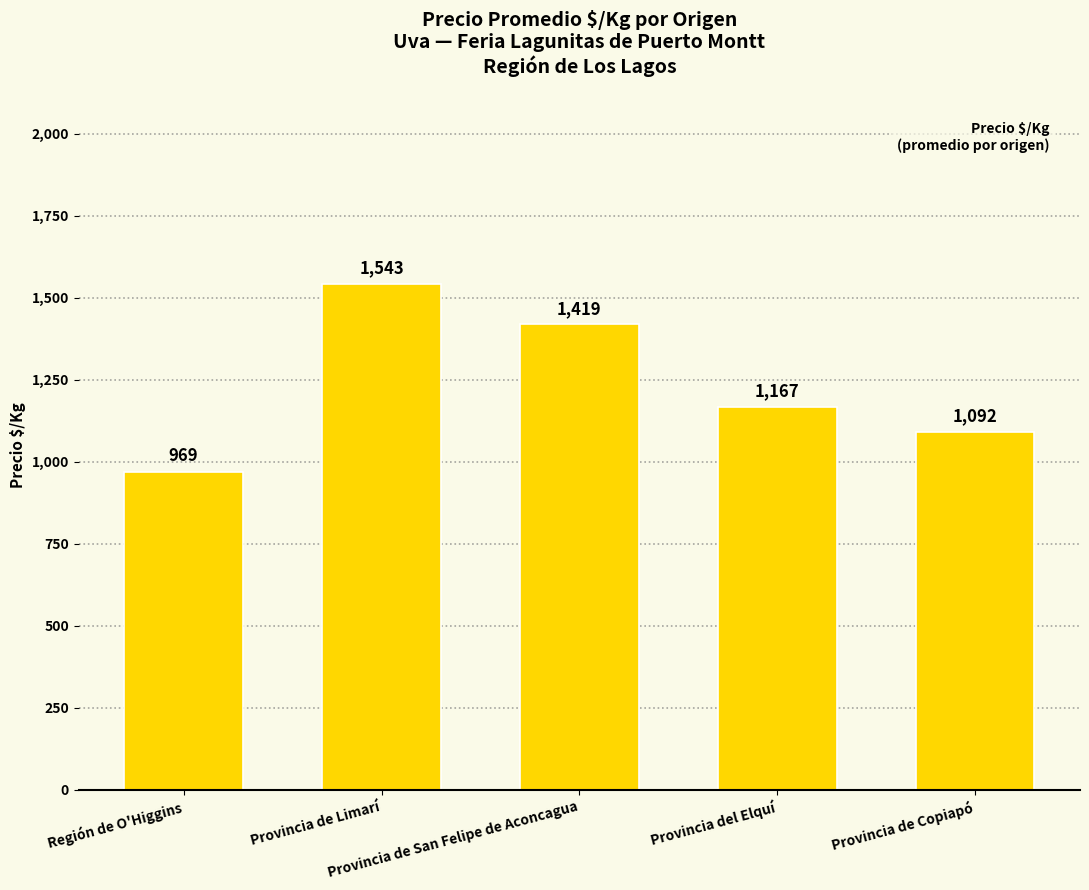

List the labels in order of value, largest first.

Provincia de Limarí, Provincia de San Felipe de Aconcagua, Provincia del Elquí, Provincia de Copiapó, Región de O'Higgins